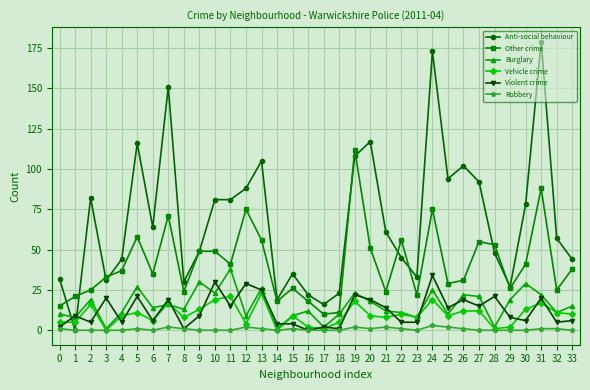

Reading right to left, list all the values displayed in this chart.

Anti-social behaviour: 33=44	32=57	31=179	30=78	29=27	28=48	27=92	26=102	25=94	24=173	23=33	22=45	21=61	20=117	19=108	18=23	17=16	16=22	15=35	14=19	13=105	12=88	11=81	10=81	9=49	8=30	7=151	6=64	5=116	4=44	3=31	2=82	1=0	0=32
Other crime: 33=38	32=25	31=88	30=41	29=26	28=53	27=55	26=31	25=29	24=75	23=22	22=56	21=24	20=51	19=112	18=11	17=10	16=18	15=26	14=18	13=56	12=75	11=41	10=49	9=49	8=24	7=71	6=35	5=58	4=37	3=33	2=25	1=21	0=15
Burglary: 33=15	32=11	31=22	30=29	29=19	28=2	27=21	26=22	25=10	24=25	23=8	22=11	21=12	20=18	19=23	18=10	17=2	16=12	15=9	14=1	13=26	12=9	11=38	10=23	9=30	8=13	7=16	6=14	5=27	4=11	3=1	2=19	1=8	0=10
Vehicle crime: 33=10	32=11	31=17	30=13	29=2	28=1	27=12	26=12	25=9	24=19	23=8	22=10	21=8	20=9	19=18	18=5	17=1	16=2	15=9	14=0	13=23	12=4	11=21	10=19	9=13	8=8	7=17	6=6	5=11	4=9	3=0	2=16	1=5	0=5
Violent crime: 33=6	32=5	31=20	30=6	29=8	28=21	27=15	26=19	25=14	24=34	23=5	22=5	21=14	20=19	19=22	18=1	17=2	16=0	15=4	14=4	13=25	12=29	11=15	10=30	9=9	8=1	7=19	6=6	5=21	4=5	3=20	2=5	1=9	0=2
Robbery: 33=0	32=1	31=1	30=0	29=0	28=0	27=0	26=1	25=2	24=3	23=0	22=1	21=2	20=1	19=2	18=0	17=0	16=0	15=1	14=0	13=1	12=2	11=0	10=0	9=0	8=1	7=2	6=0	5=1	4=0	3=0	2=0	1=0	0=1